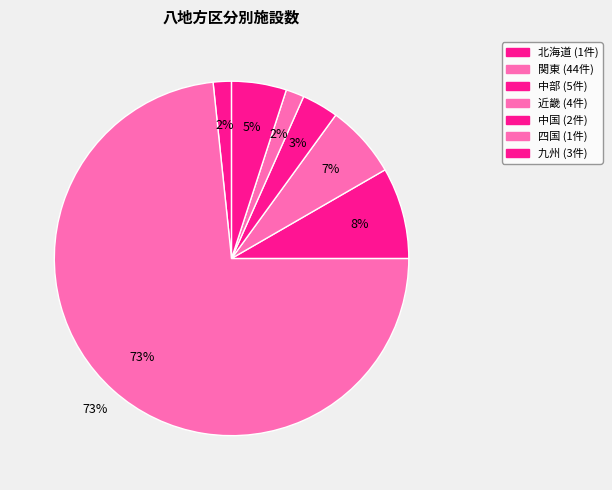

Which has a higher value, 近畿 or 中国?

近畿